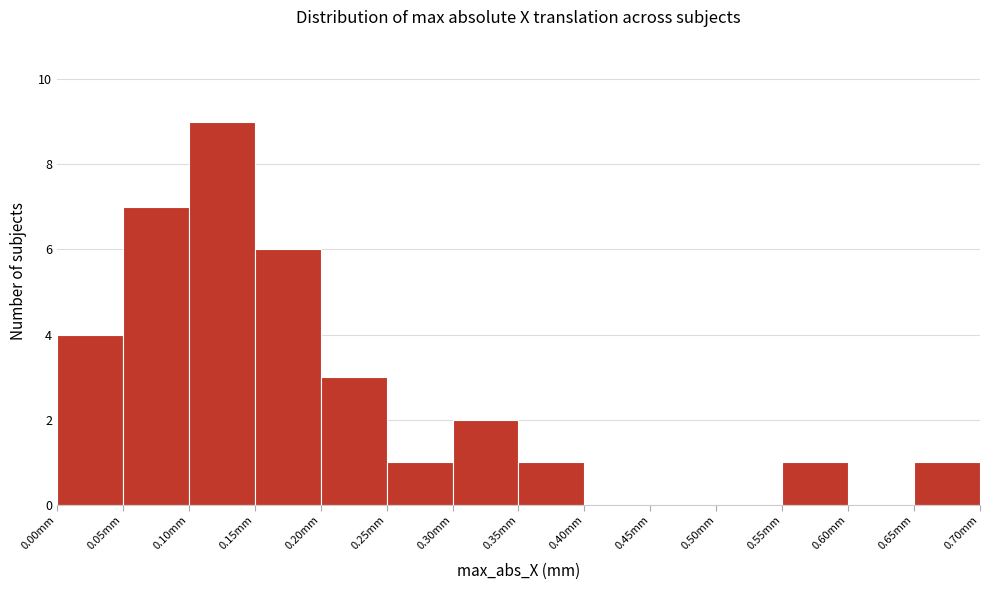

How tall is the bar that spans 0.25 to 0.30 on the x-axis? The values are not printed on the chart, so give them approximately, as read against the axis.

1